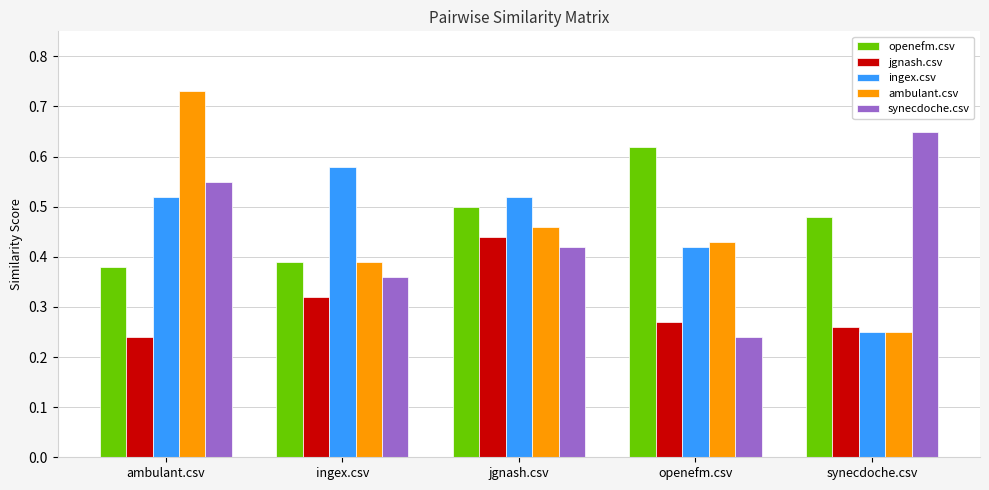

Which category has the highest value in the ingex.csv series?

ingex.csv